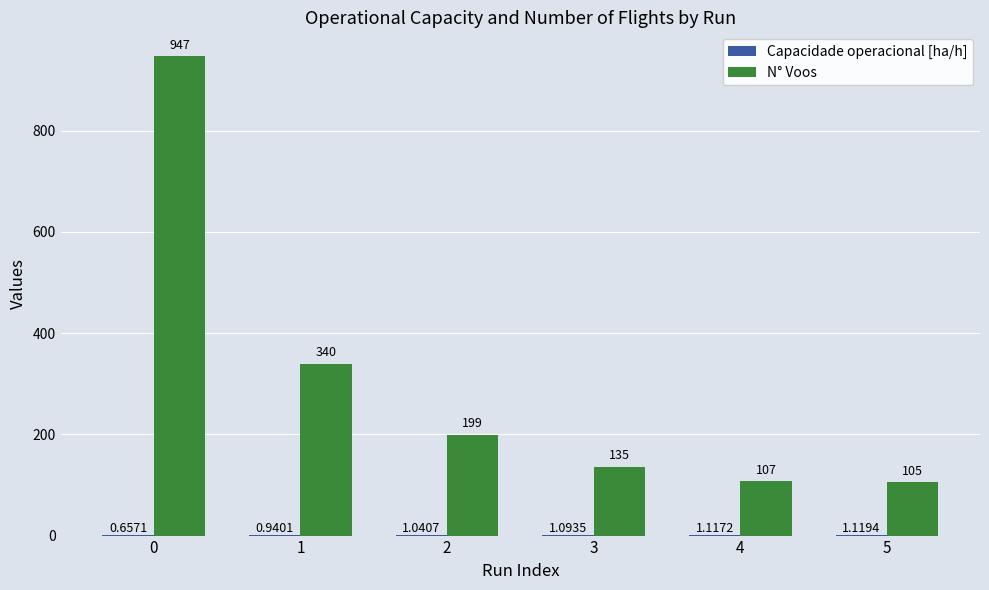

Does the chart contain stacked bars?

No